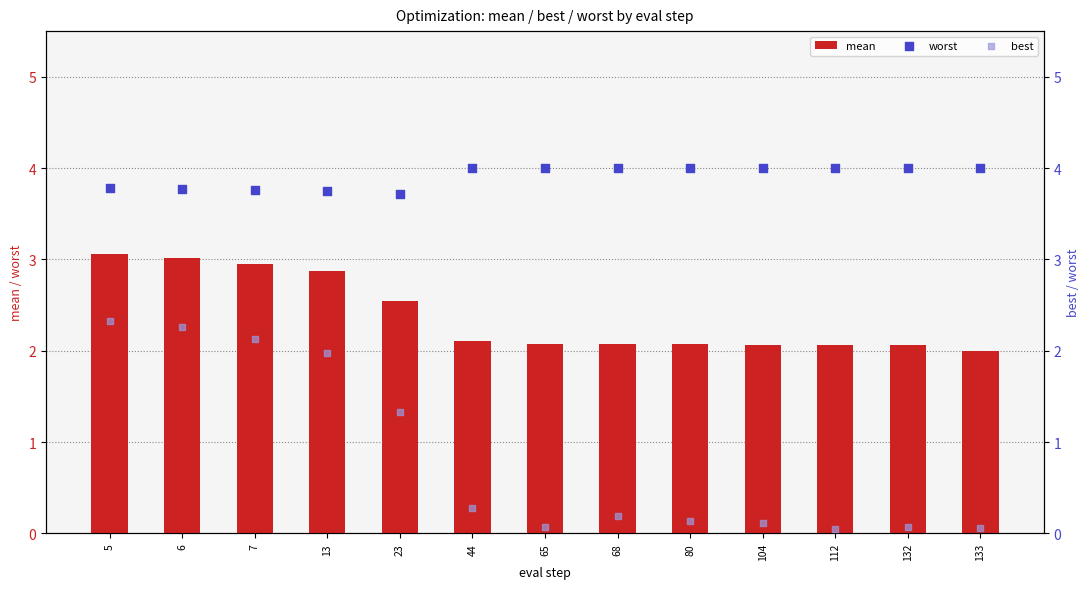

What are all the series names shown in the legend?

mean, worst, best